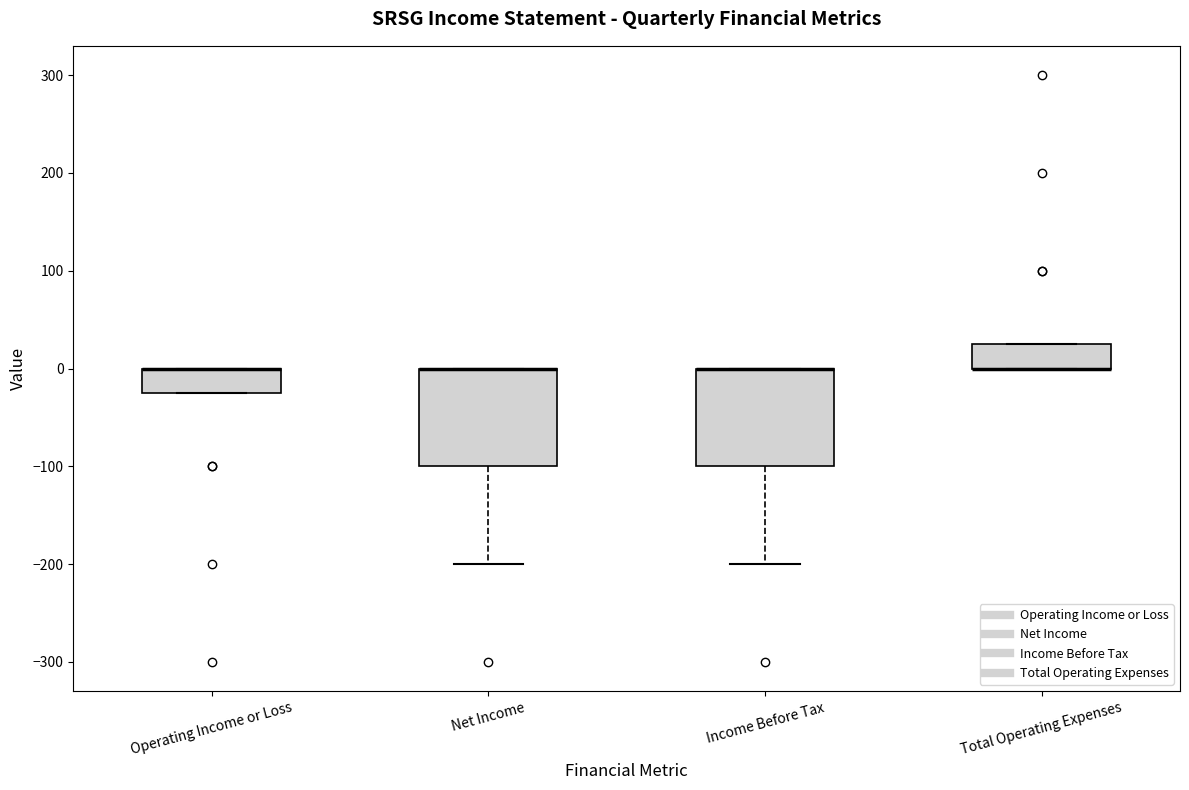

Where is the lower edge of the box for Operating Income or Loss on the y-axis? The values are not printed on the chart, so give them approximately, as read against the axis.

-20